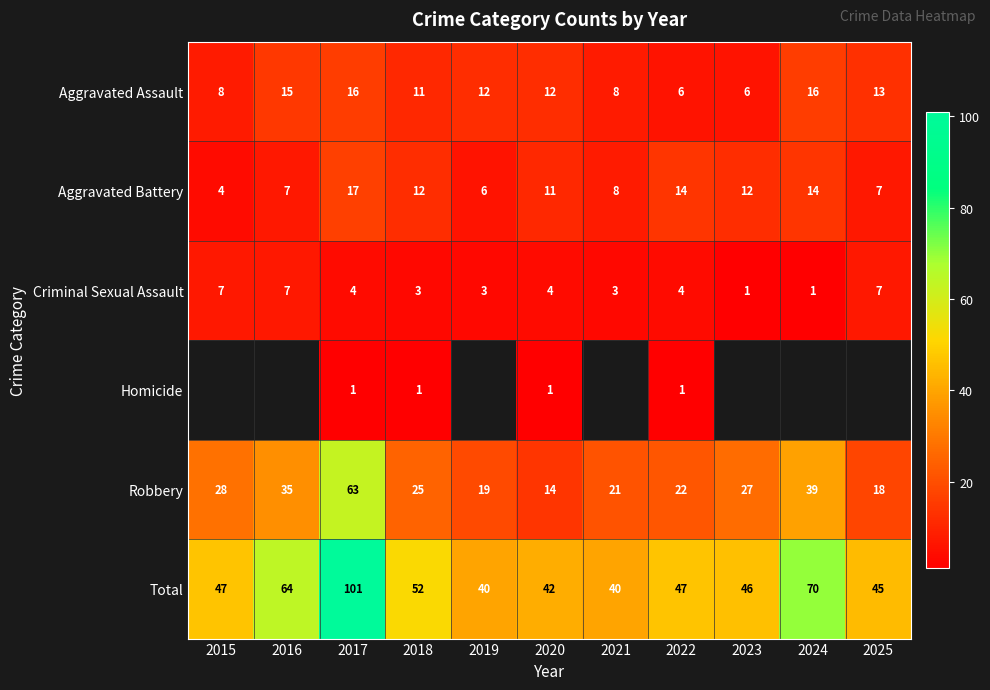

How many values in the Robbery series are below 25?

5